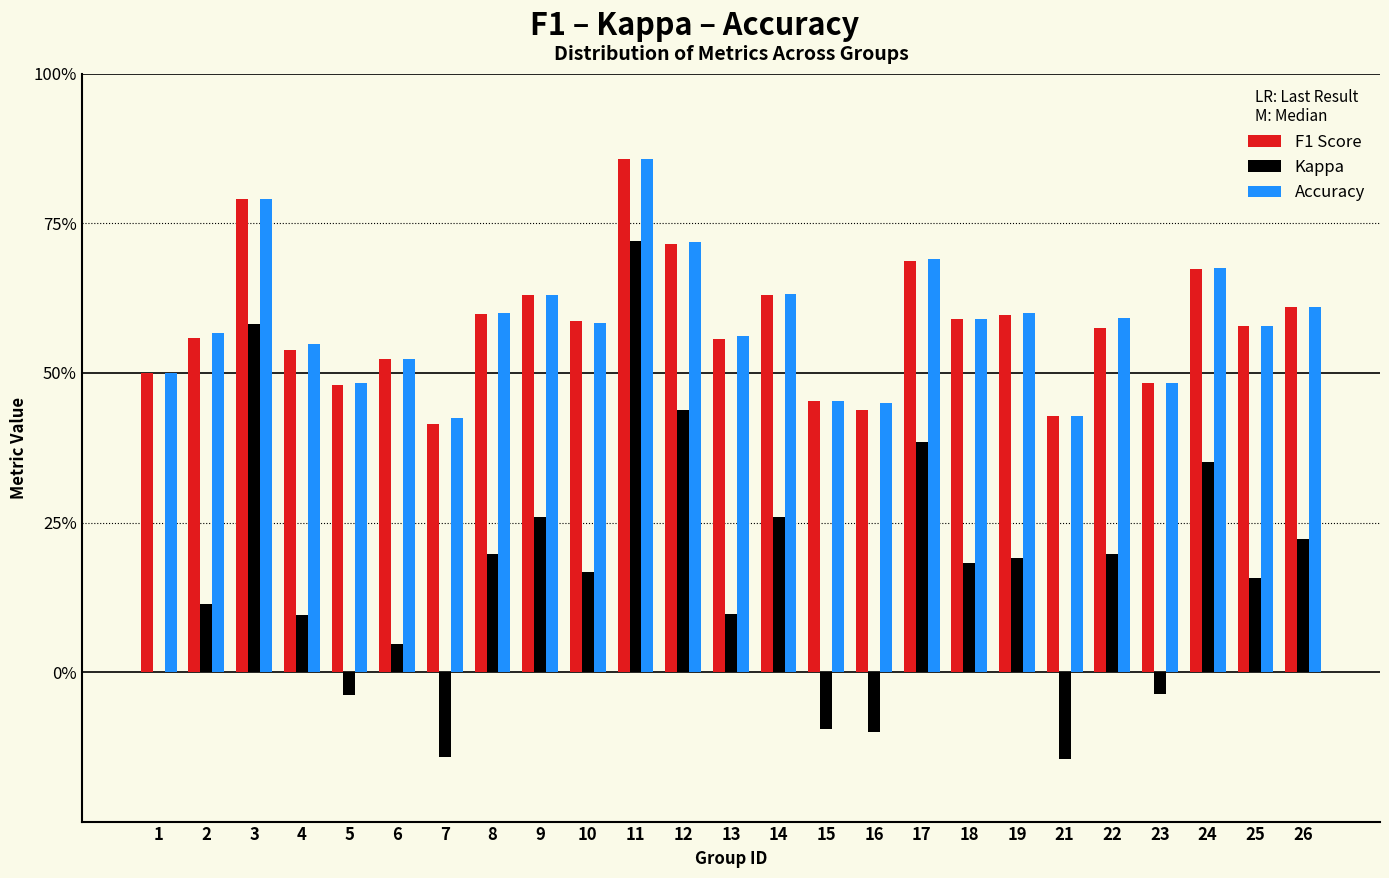

Are the bars horizontal?

No